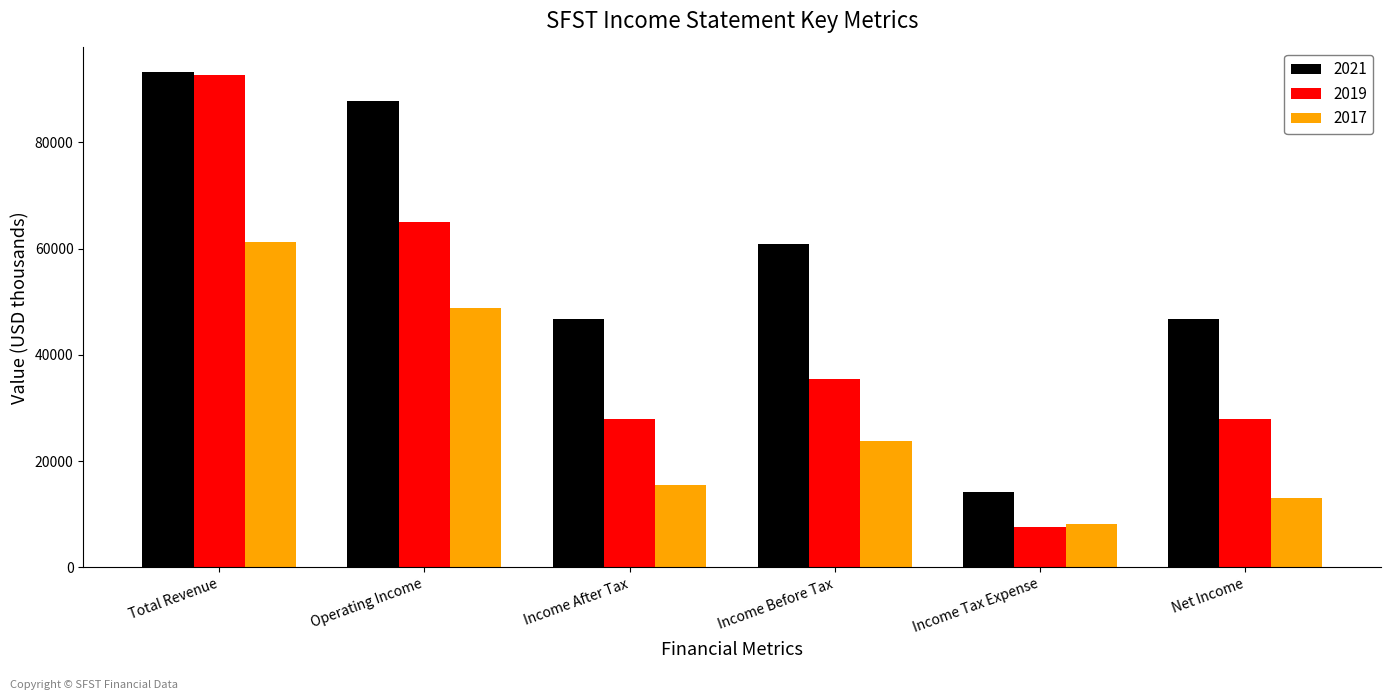

Reading right to left, list all the values displayed in this chart.

2021: Net Income=46700	Income Tax Expense=14100	Income Before Tax=60800	Income After Tax=46700	Operating Income=87700	Total Revenue=93200
2019: Net Income=27900	Income Tax Expense=7600	Income Before Tax=35500	Income After Tax=27900	Operating Income=65000	Total Revenue=92700
2017: Net Income=13000	Income Tax Expense=8200	Income Before Tax=23700	Income After Tax=15500	Operating Income=48900	Total Revenue=61200